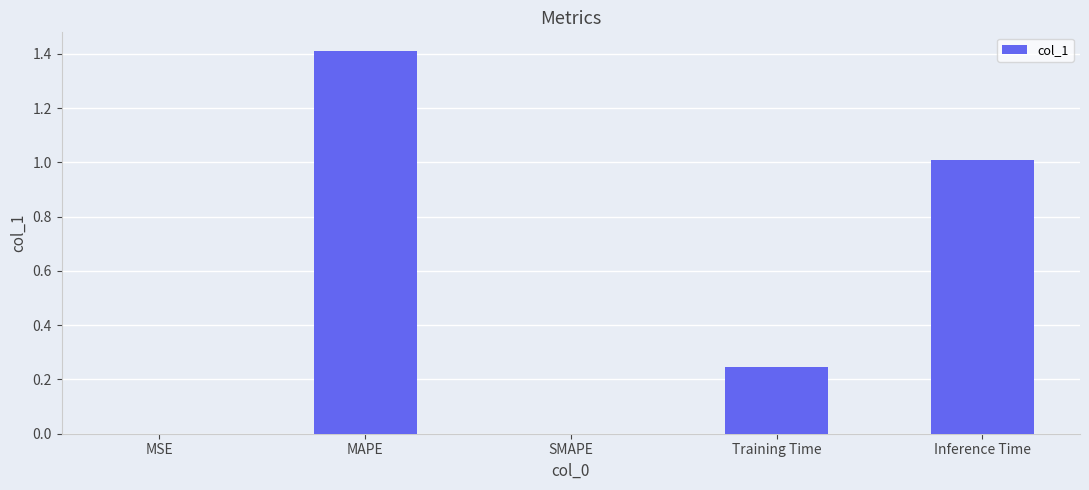

The chart shows a value of 1.4 at MAPE. True or false?

True